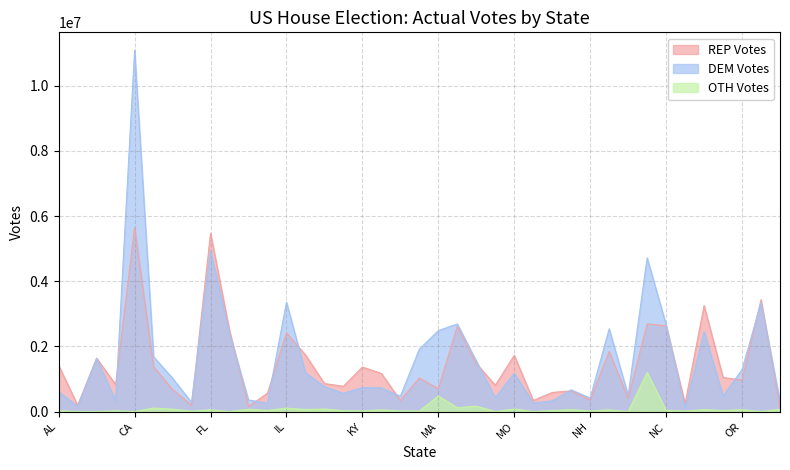

List the series in order of their peak value, lowest first.

OTH Votes, REP Votes, DEM Votes